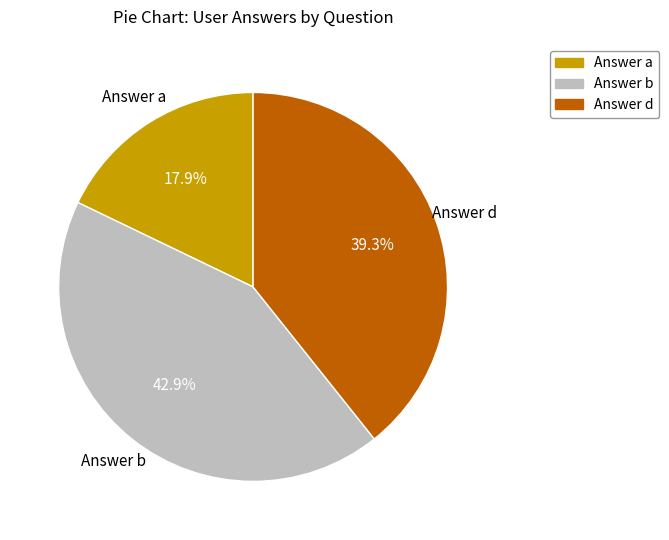

Does any single category account for the majority?

No